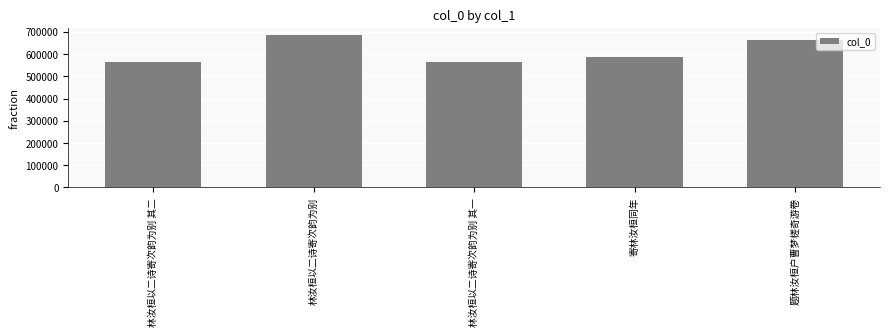

What position from the left is 寄林汝桓同年?

4